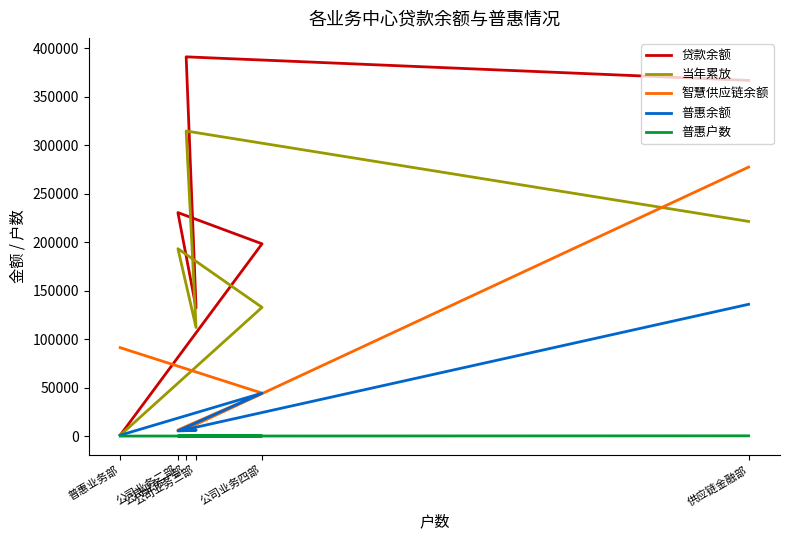

What are all the series names shown in the legend?

贷款余额, 当年累放, 智慧供应链余额, 普惠余额, 普惠户数